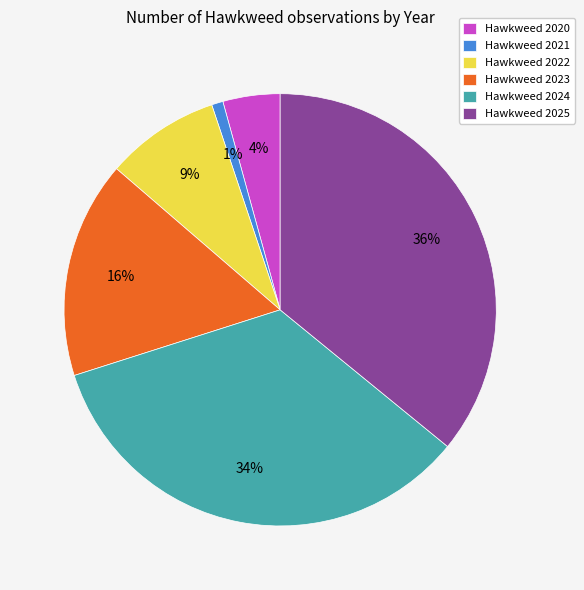

Which slice is the largest?

Hawkweed 2025